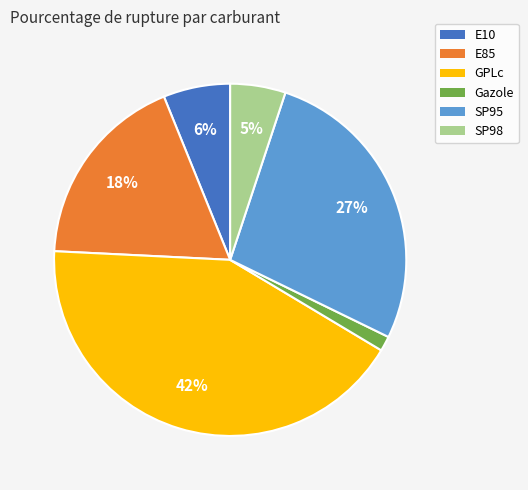

Count the number of slices in the pie.

6